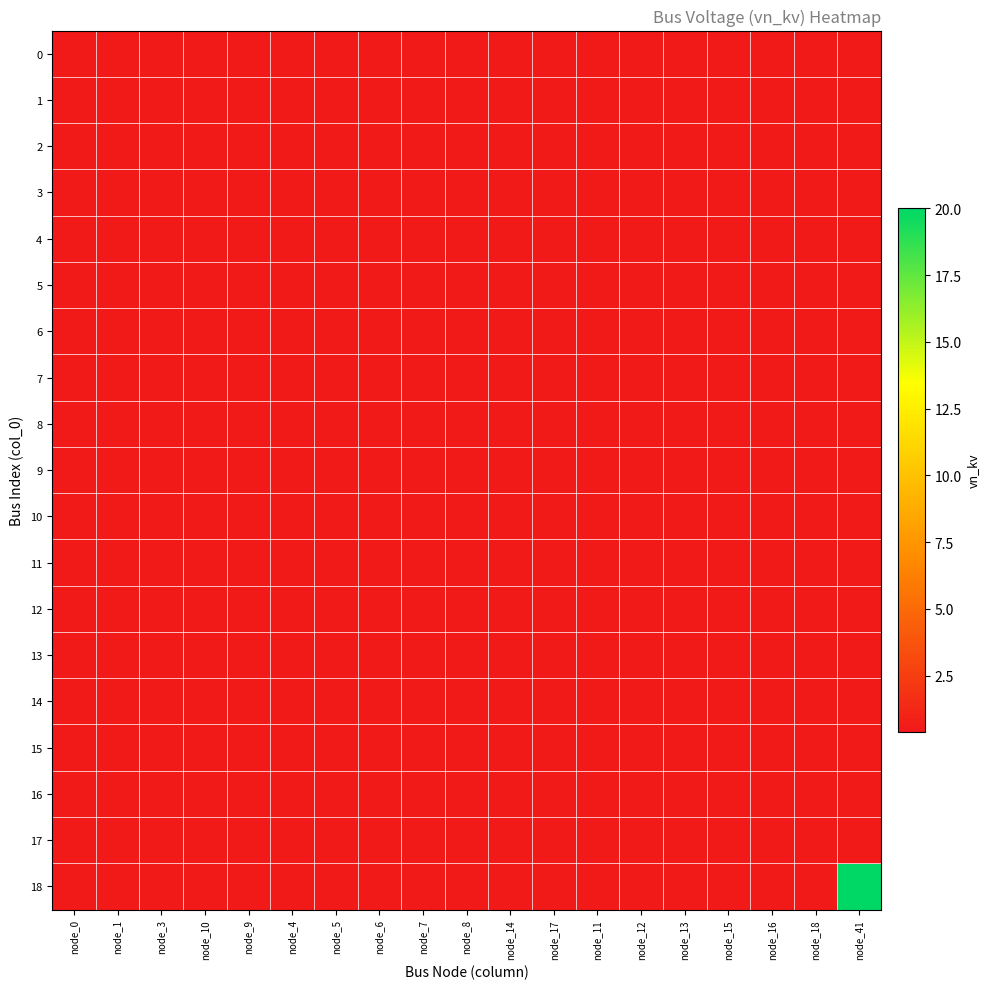

At which category is the sum across all series the highest?

node_41